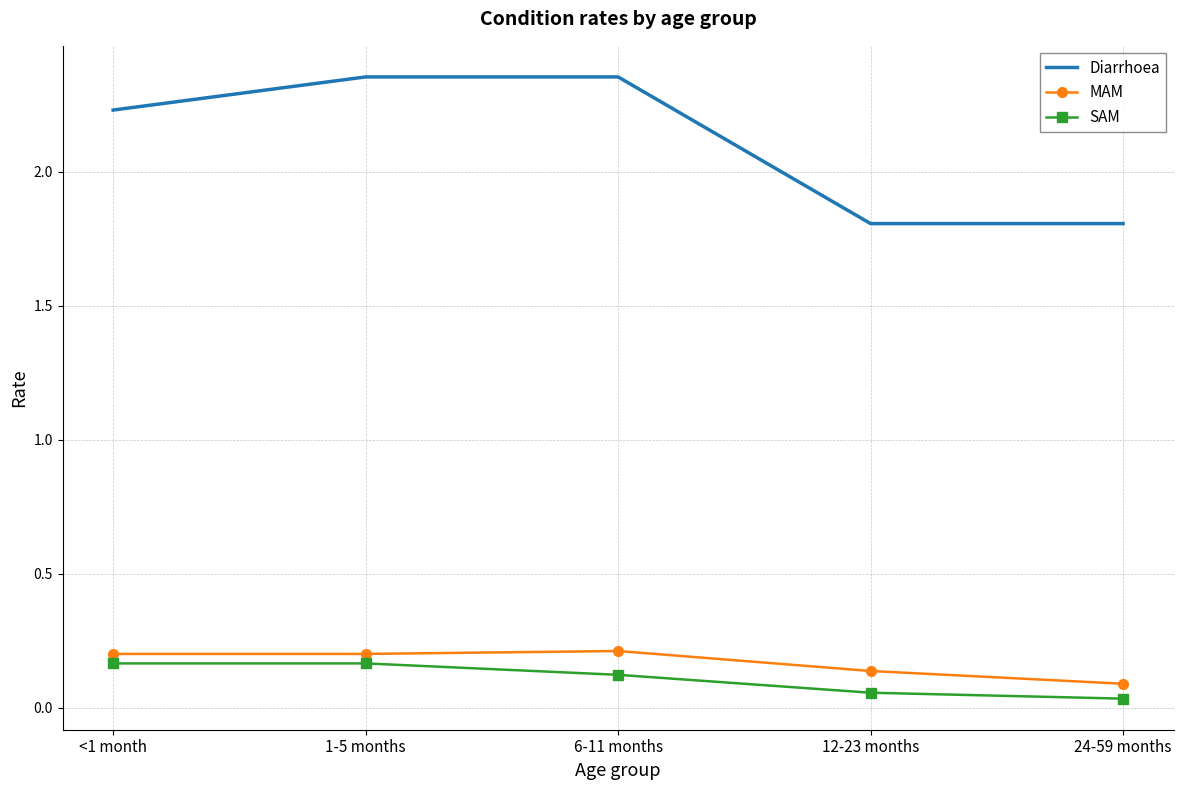

At 24-59 months, list the series in order from smallest to largest.

SAM, MAM, Diarrhoea